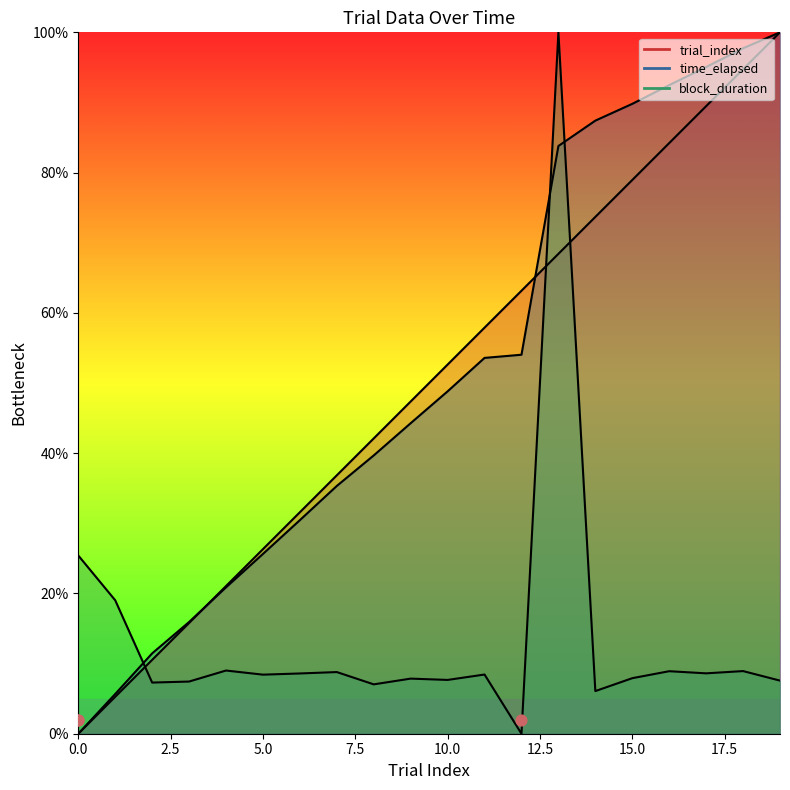

What is the total value across all series at 10?

109.1